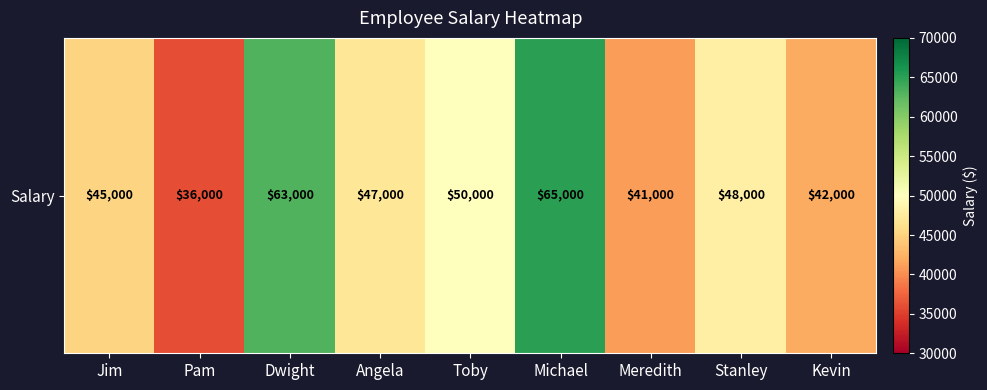

Reading left to right, extract all data points from this chart.

Jim=45000	Pam=36000	Dwight=63000	Angela=47000	Toby=50000	Michael=65000	Meredith=41000	Stanley=48000	Kevin=42000